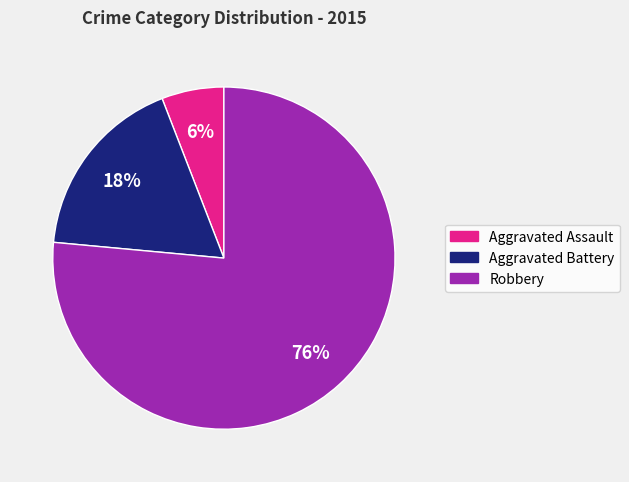

What percentage is the Robbery slice, to the nearest percent?

76%